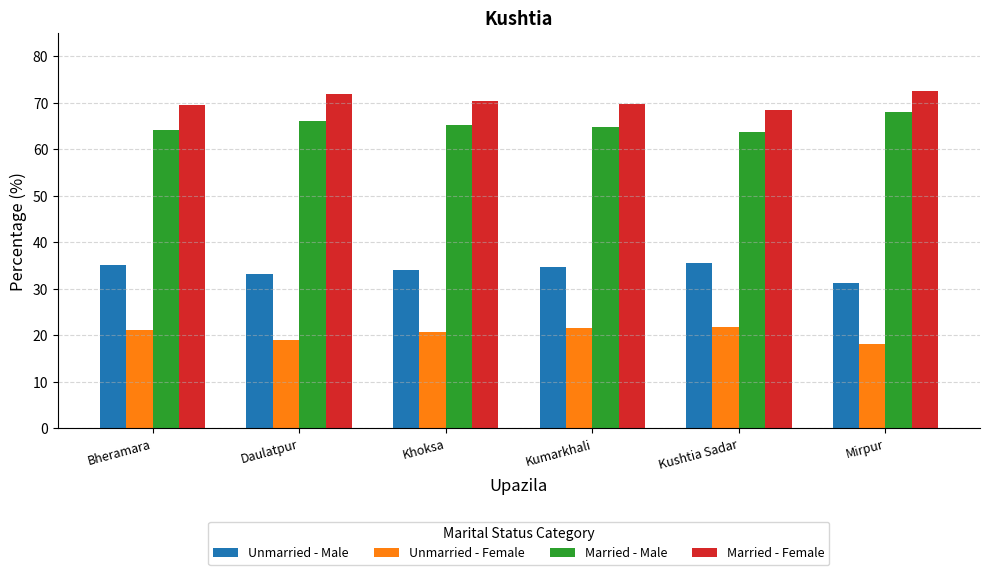

Does the chart contain any negative values?

No